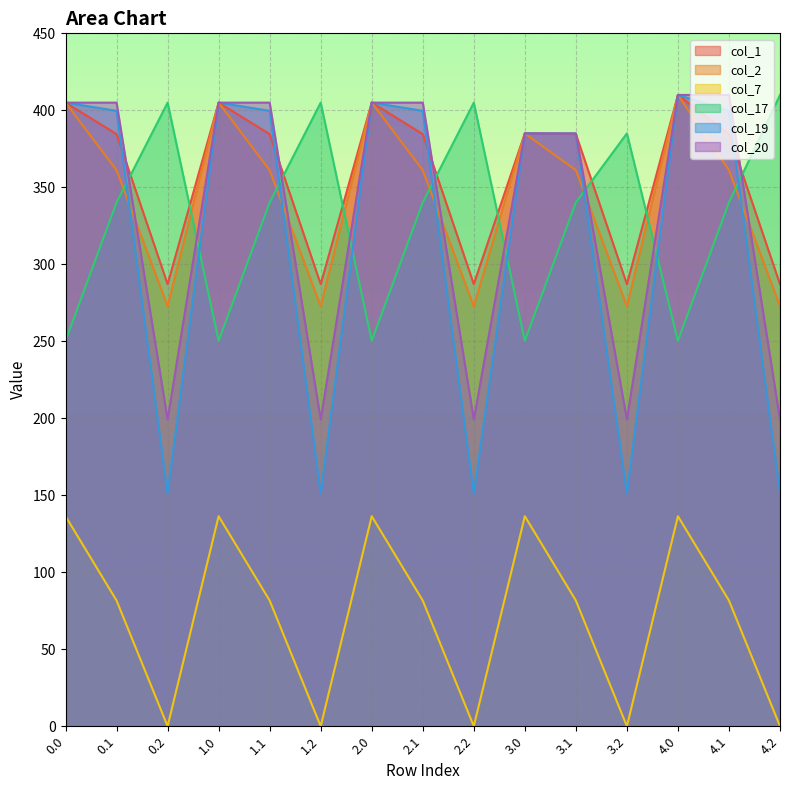

The col_1 series shows 287.1 at 0.2. True or false?

True